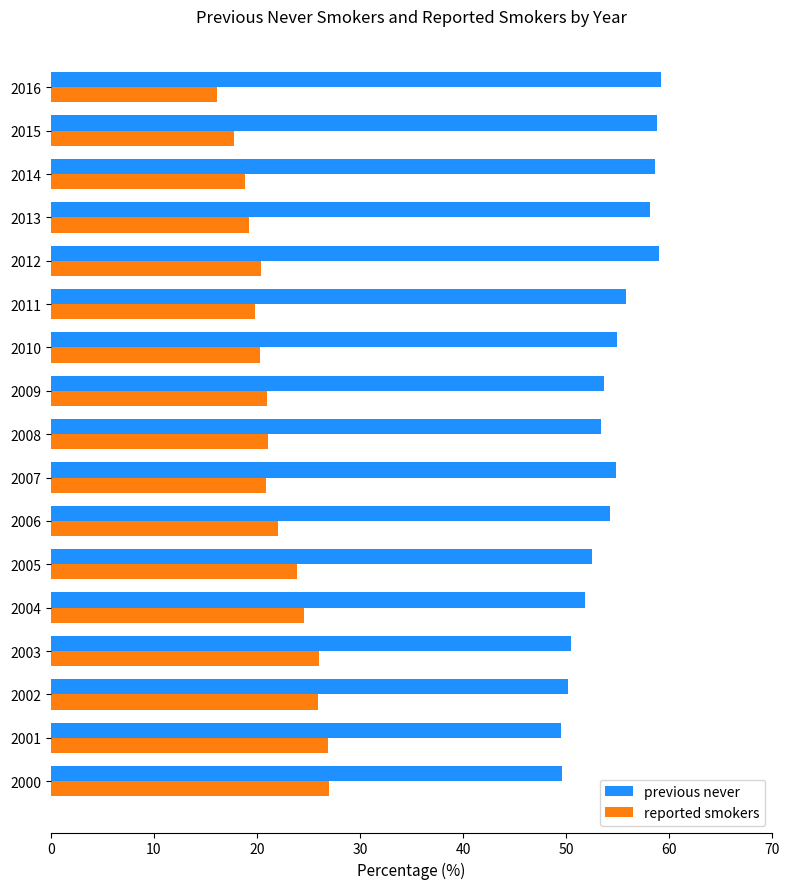

True or false: reported smokers has a value of 13.9 at 2004.

False